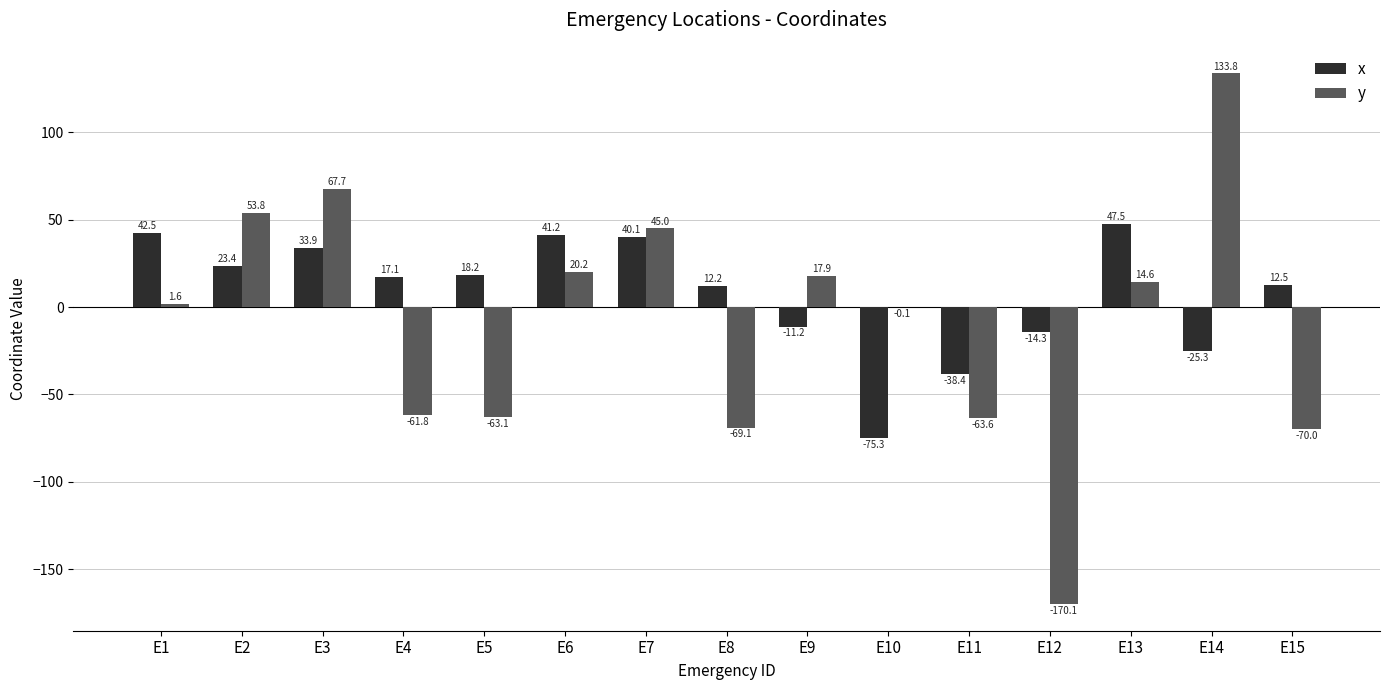

At which label does y reach its peak?

E14